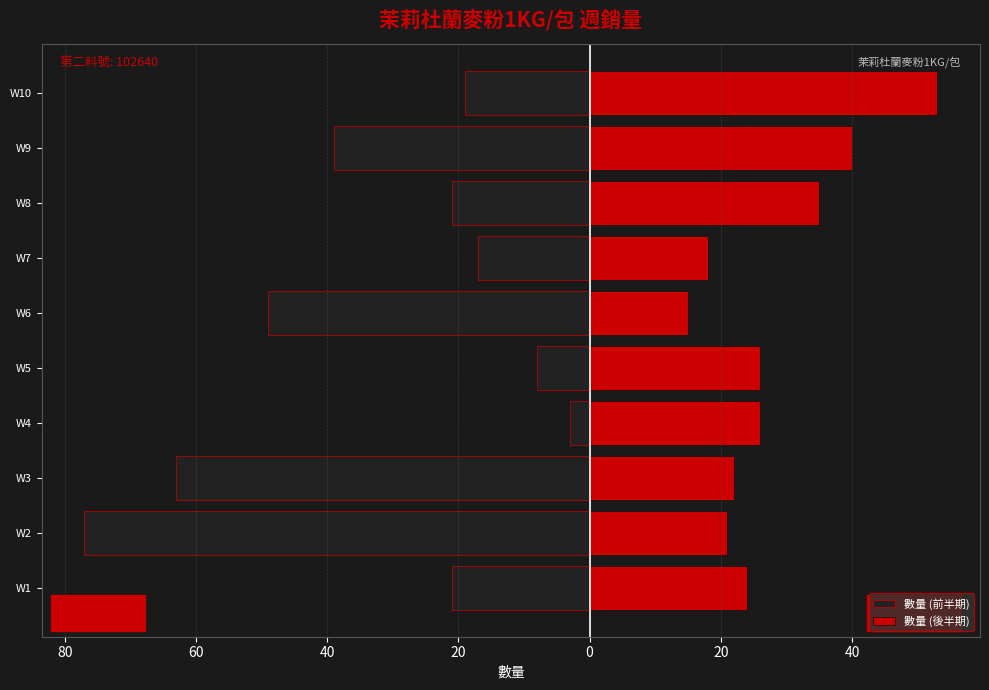

Which series has the largest range (max minus min)?

數量 (前半期)